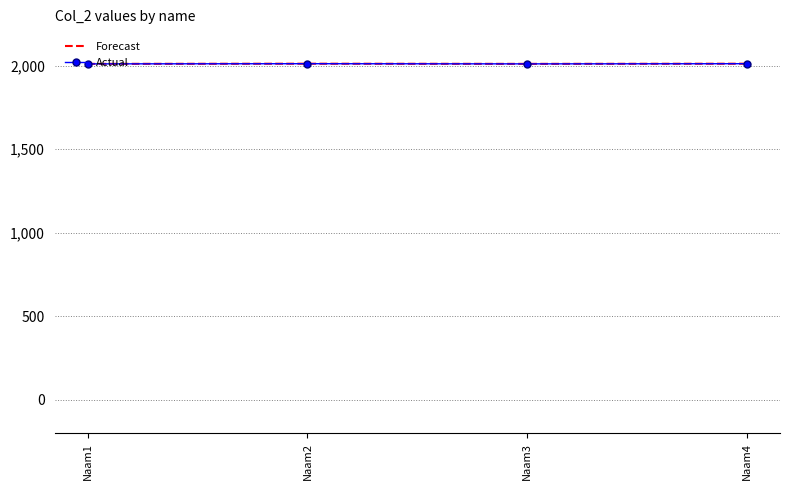

The Forecast series shows 2010 at Naam1. True or false?

True